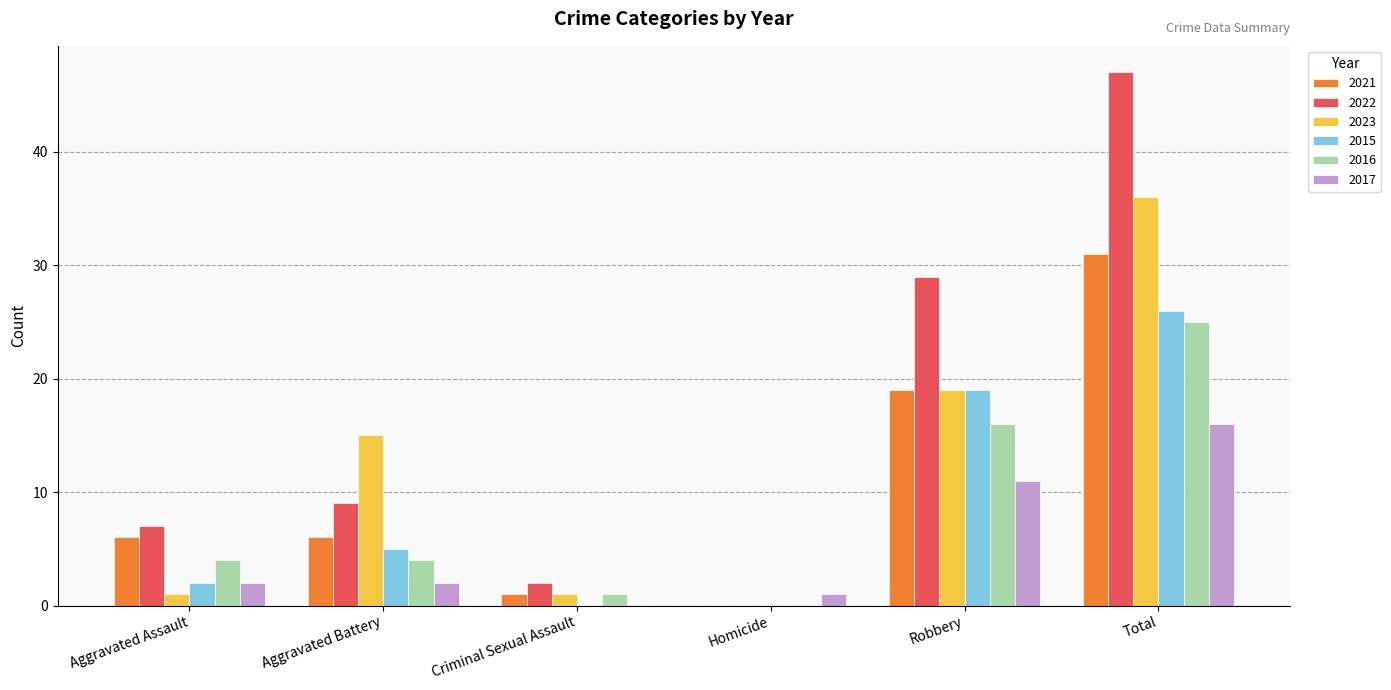

What is the highest value of the 2021 series?

31